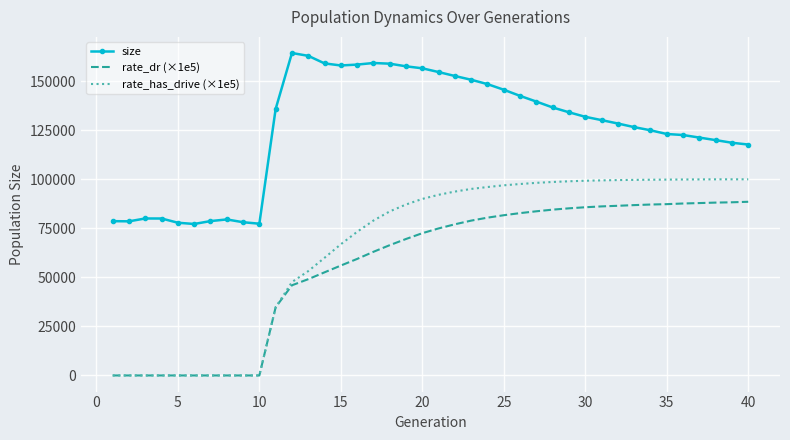

What is the lowest value of the size series?

77214.0